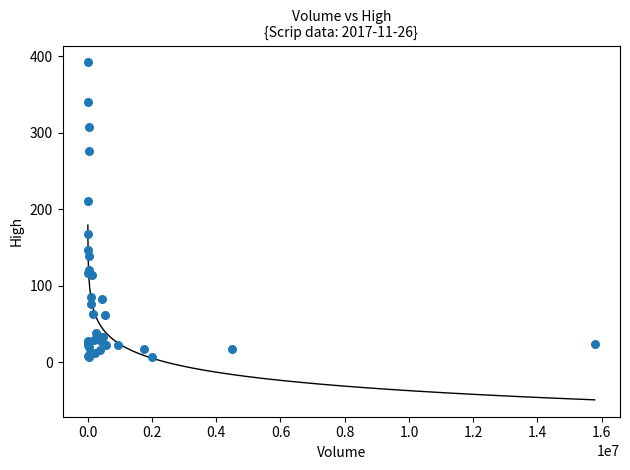

What Y value in the scatter plot is closest to 199?

210.9